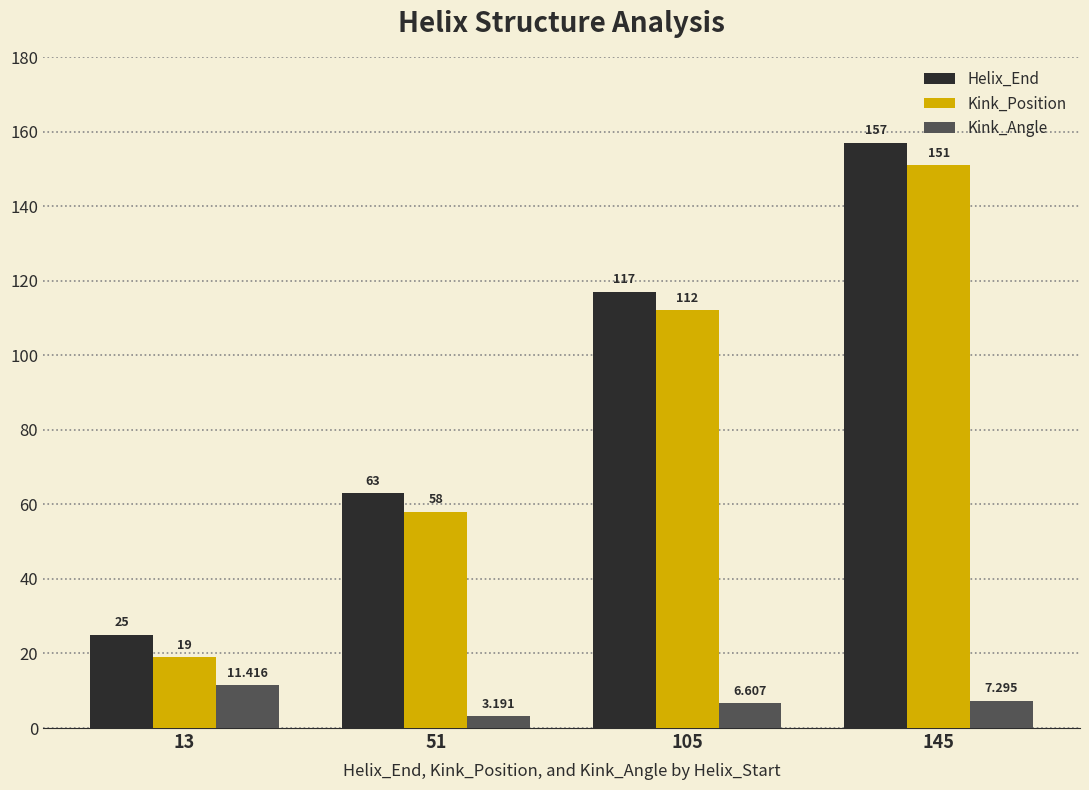

What is the difference between the maximum and minimum values in the Helix_End series?

132.0